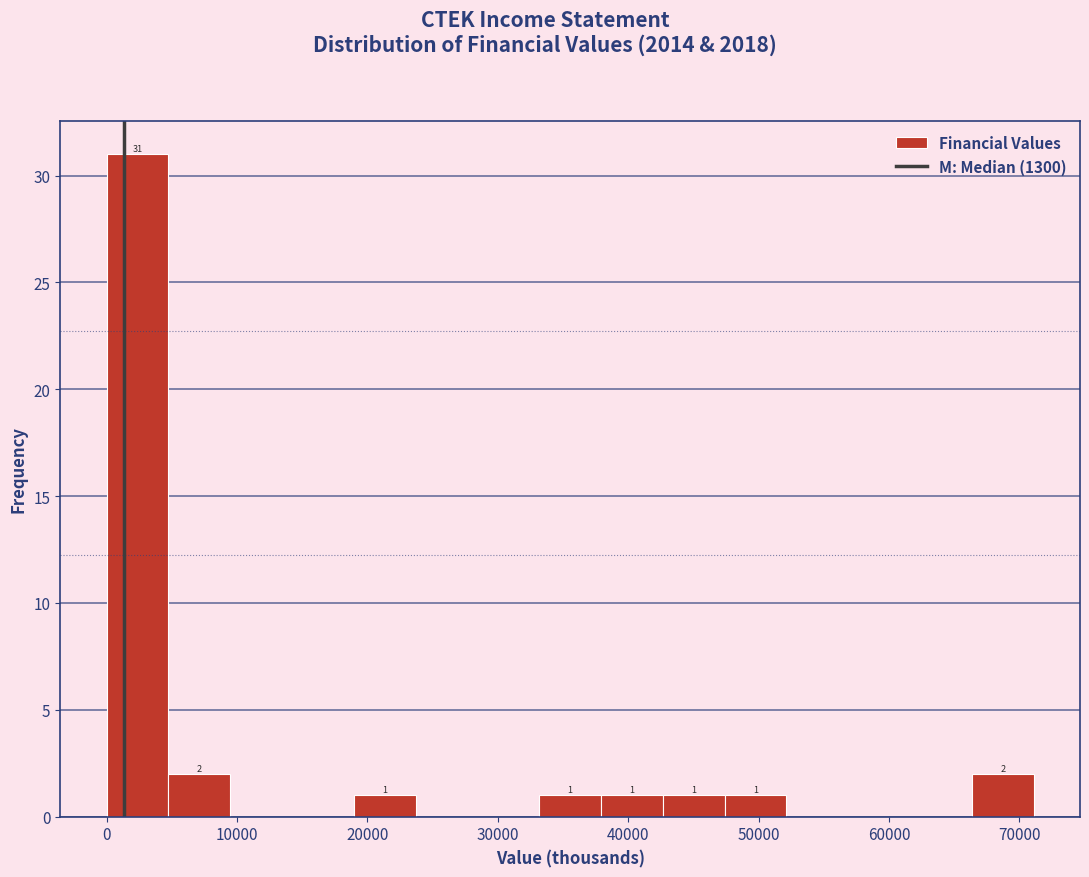

Over which range of the x-axis is the bar tallest?

0 to 5000